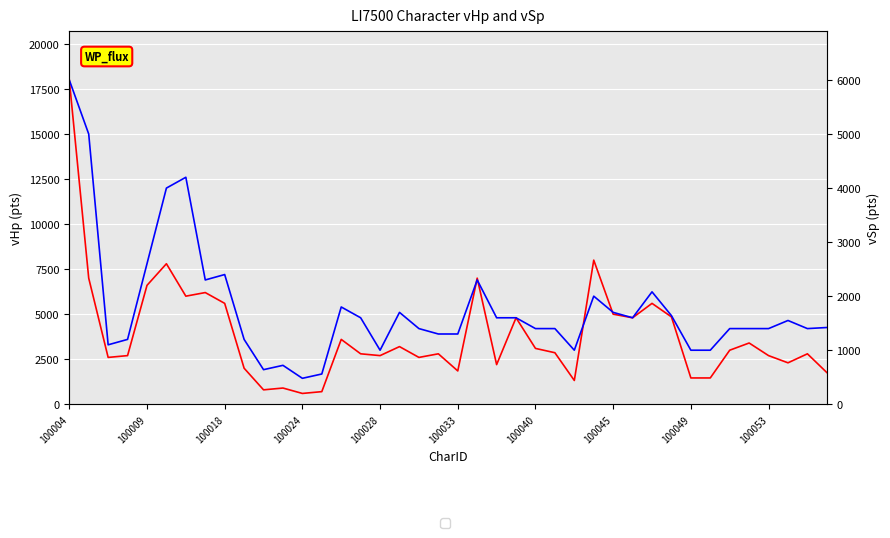

What are all the series names shown in the legend?

vHp, vSp